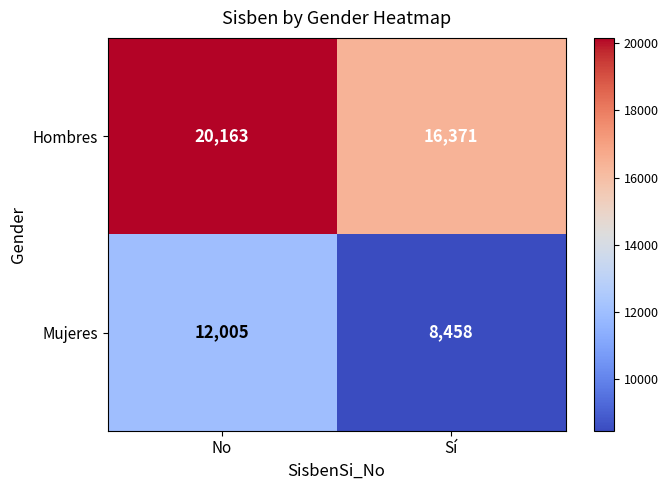

Which series changed the most between No and Sí?

Hombres